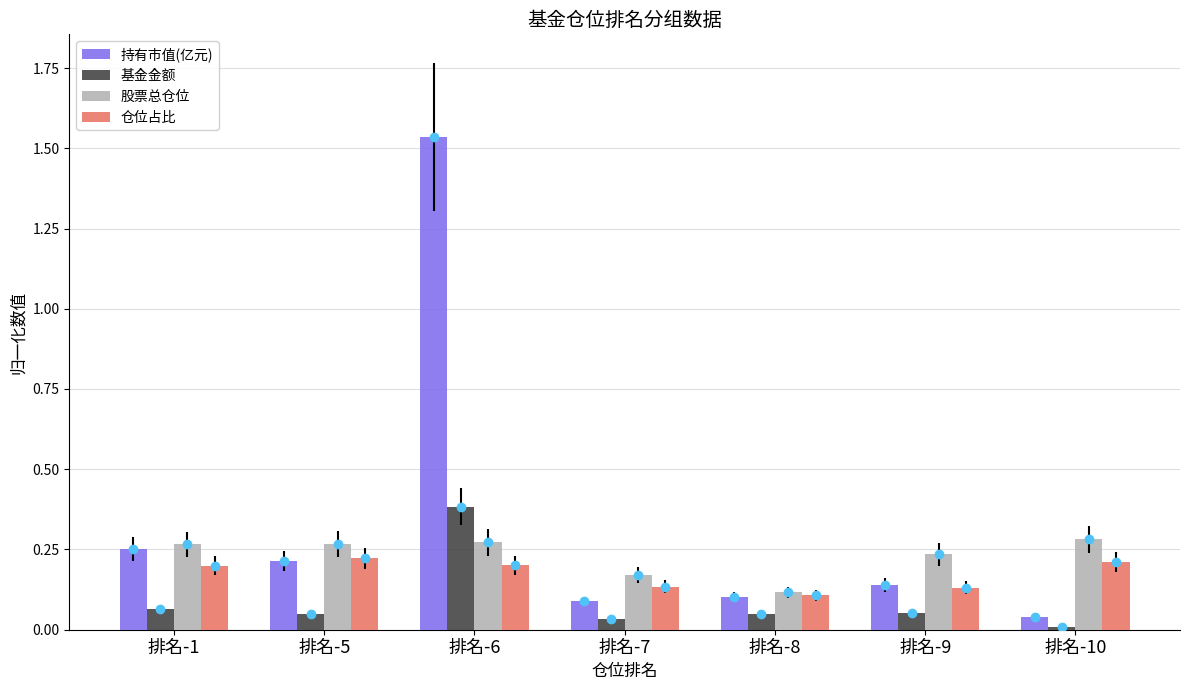

What is the difference between the maximum and minimum values in the 基金金额 series?

0.4